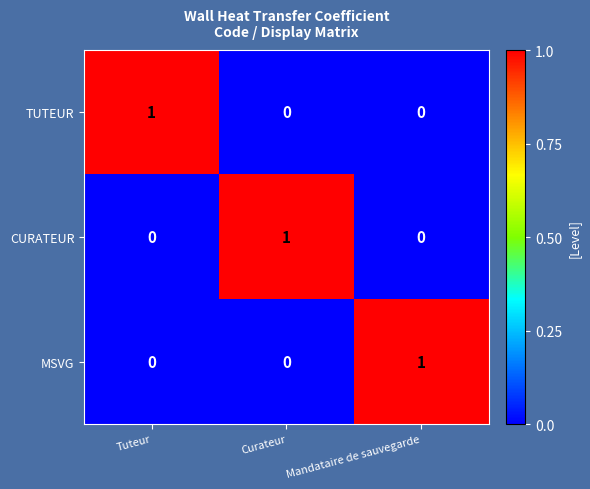

The TUTEUR series shows 0 at Mandataire de sauvegarde. True or false?

True